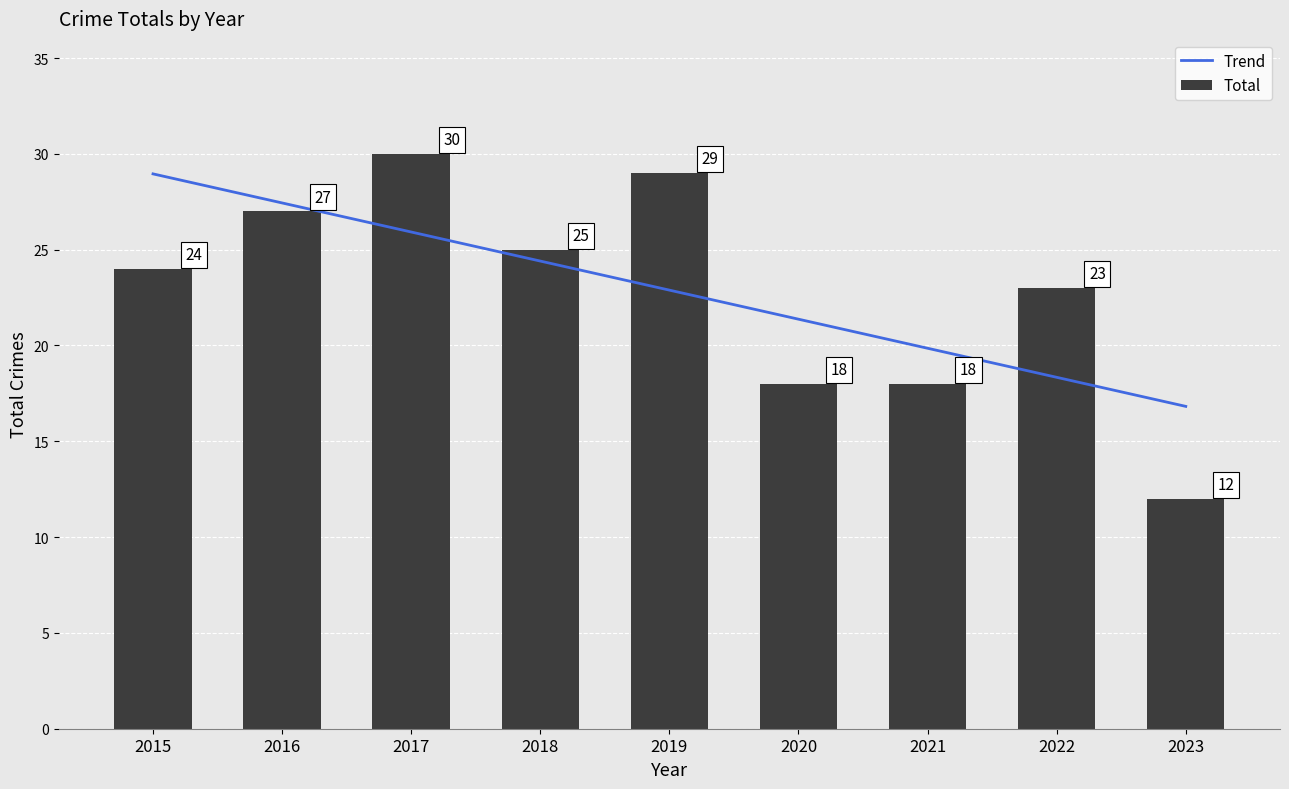

Rank the categories by value from lowest to highest.

2023, 2020, 2021, 2022, 2015, 2018, 2016, 2019, 2017